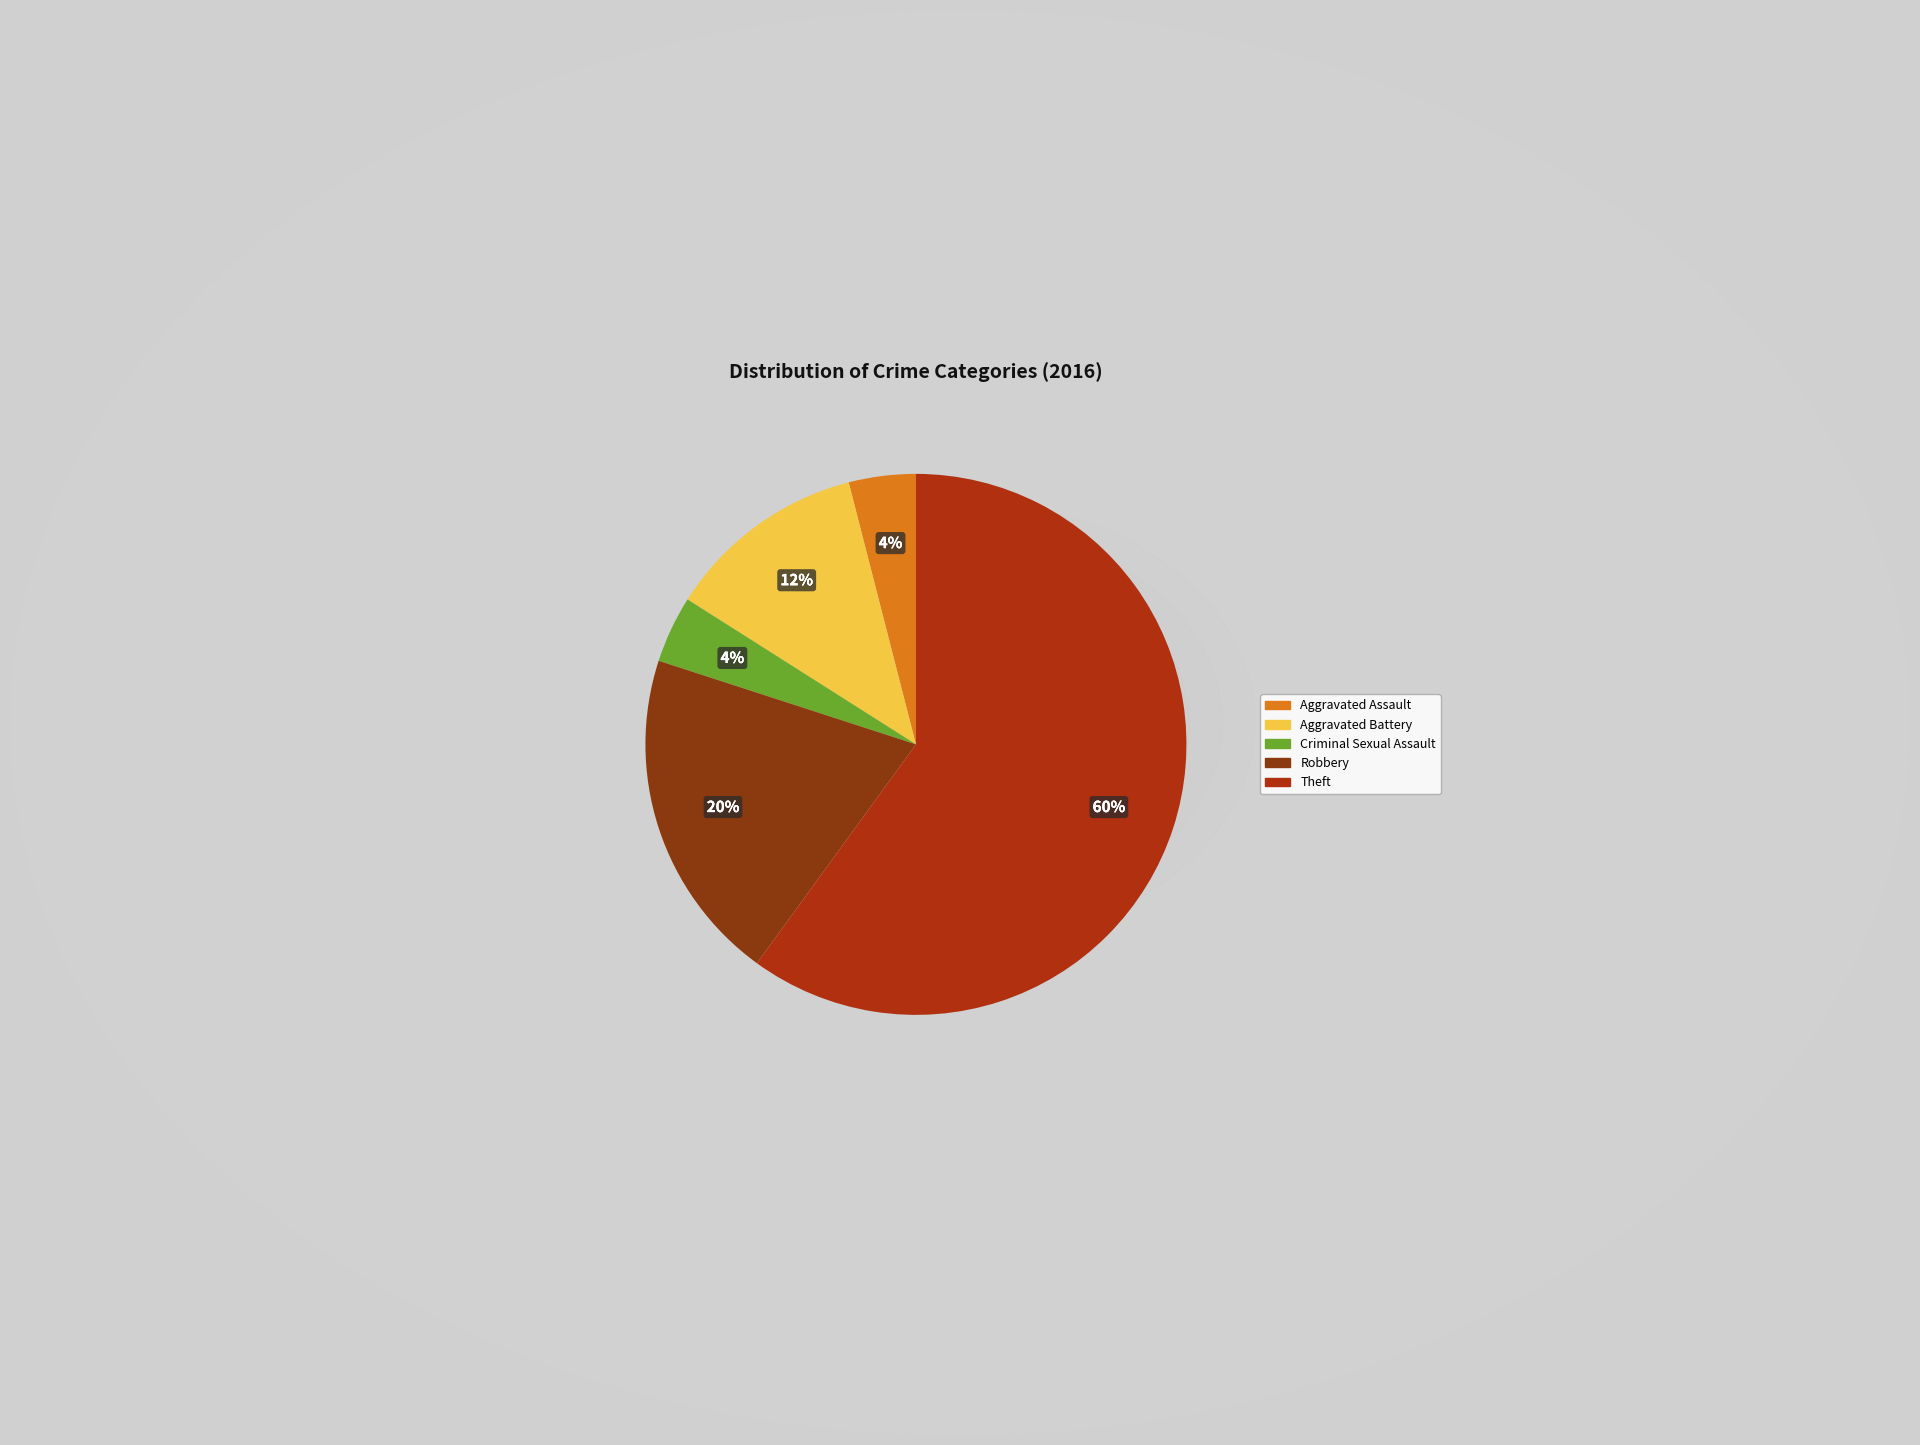

Which slice is the largest?

Theft